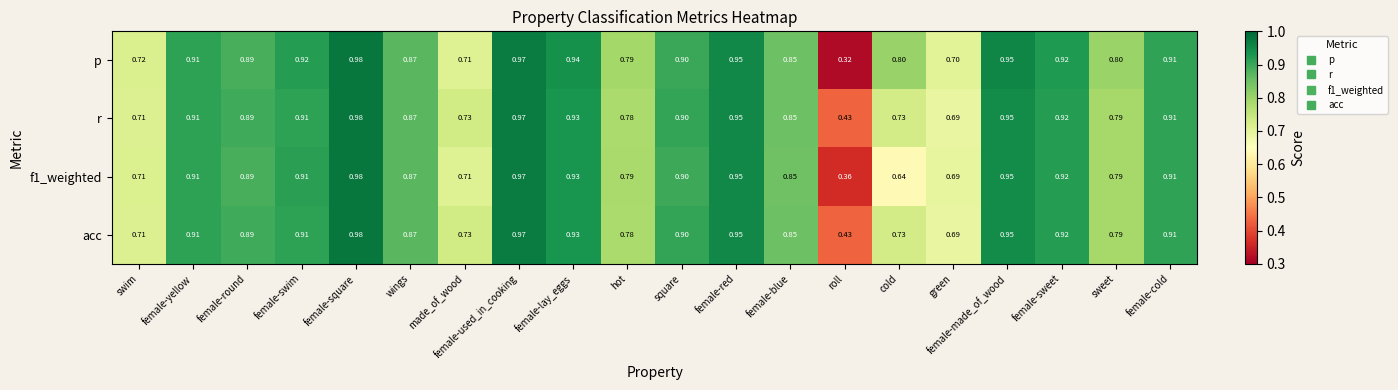

Is the value of p at square greater than the value of acc at female-swim?

No